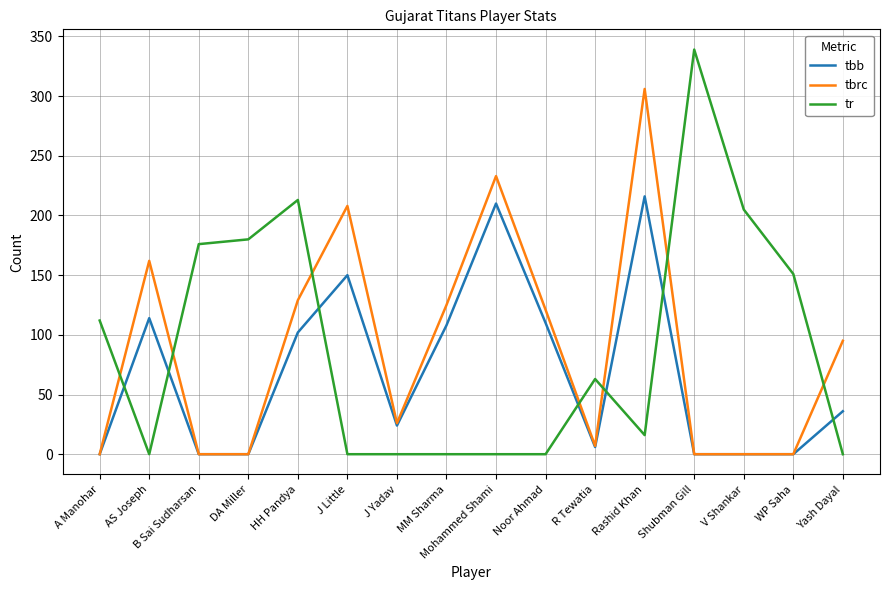

Count the number of data series in this chart.

3